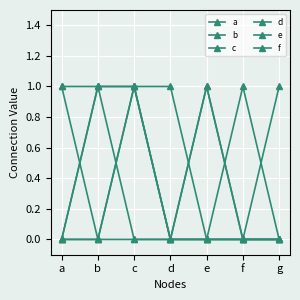

Is it true that f equals 0 at b?

False